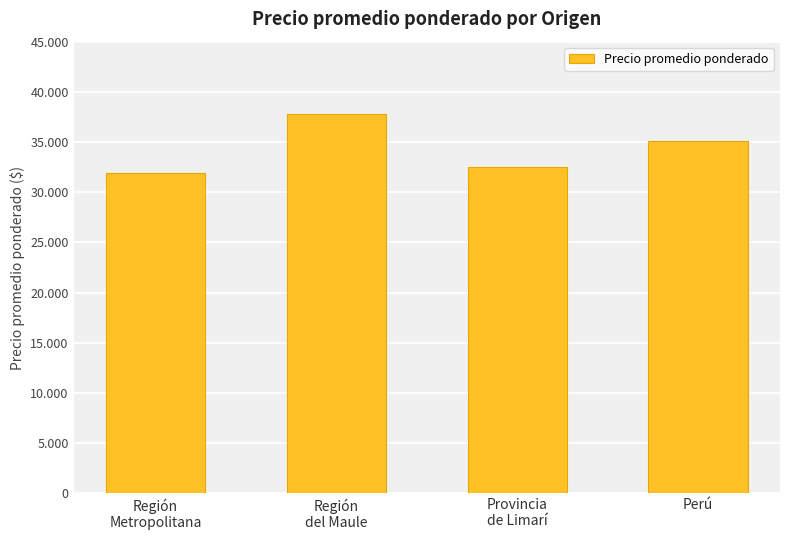

The value at Perú is 35125. True or false?

True